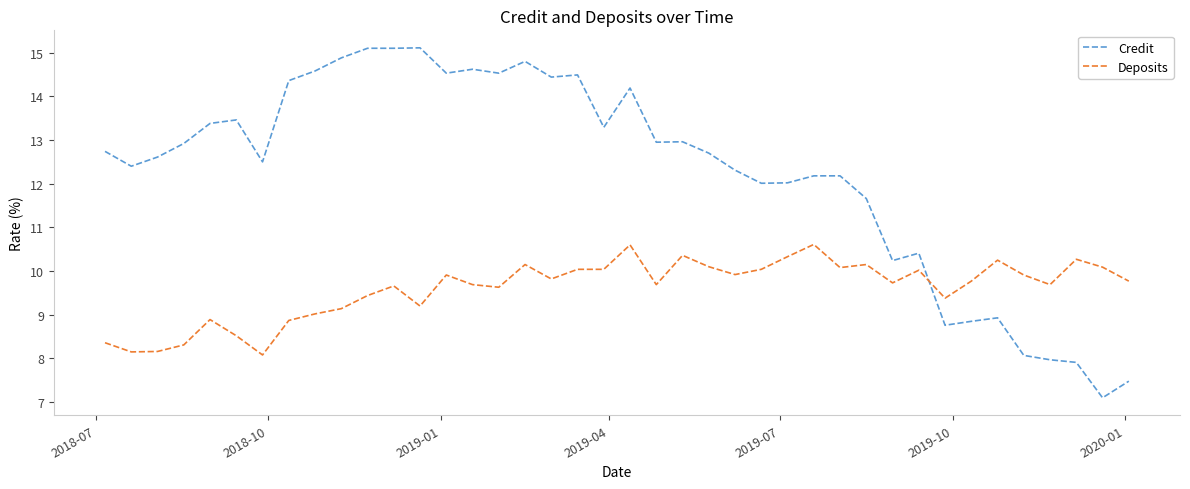

What is the difference between the maximum and minimum values in the Credit series?

8.0